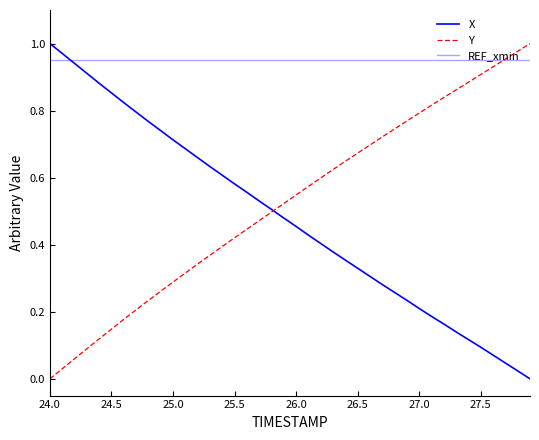

Reading left to right, transcribe all the data shown in this chart.

X: 1.0	1.0	0.9	0.9	0.9	0.9	0.8	0.8	0.8	0.7	0.7	0.7	0.7	0.6	0.6	0.6	0.6	0.5	0.5	0.5	0.5	0.4	0.4	0.4	0.4	0.3	0.3	0.3	0.3	0.2	0.2	0.2	0.2	0.1	0.1	0.1	0.1	0.0	0.0	0.0
Y: 0.0	0.0	0.1	0.1	0.1	0.1	0.2	0.2	0.2	0.3	0.3	0.3	0.3	0.4	0.4	0.4	0.4	0.5	0.5	0.5	0.5	0.6	0.6	0.6	0.6	0.7	0.7	0.7	0.7	0.8	0.8	0.8	0.8	0.9	0.9	0.9	0.9	1.0	1.0	1.0
REF_xmin: 0.9	0.9	0.9	0.9	0.9	0.9	0.9	0.9	0.9	0.9	0.9	0.9	0.9	0.9	0.9	0.9	0.9	0.9	0.9	0.9	0.9	0.9	0.9	0.9	0.9	0.9	0.9	0.9	0.9	0.9	0.9	0.9	0.9	0.9	0.9	0.9	0.9	0.9	0.9	0.9